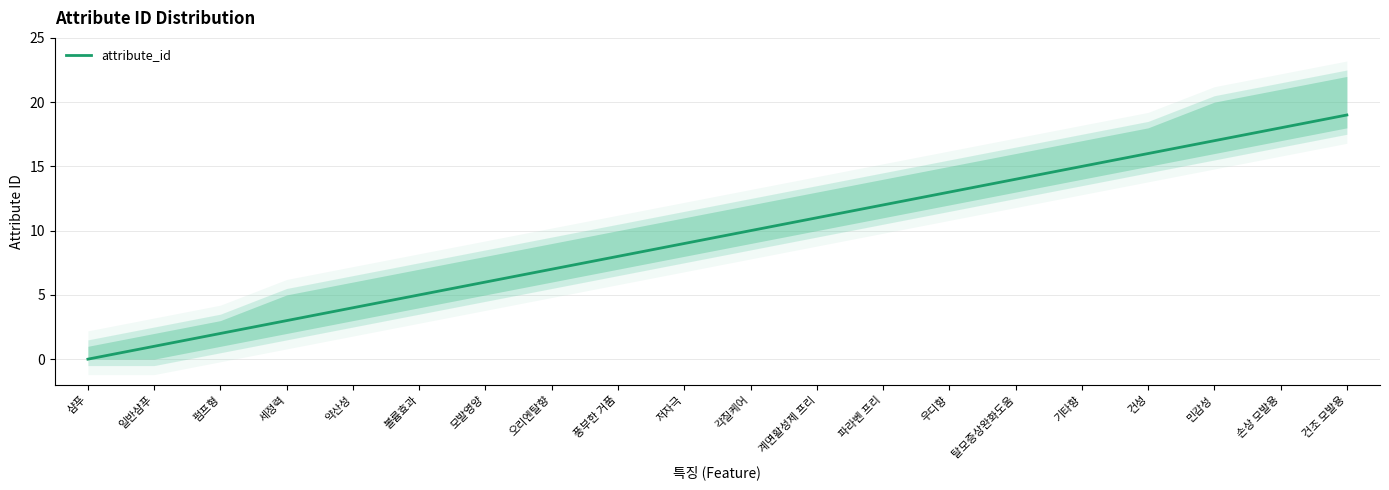

Rank the categories by value from lowest to highest.

샴푸, 일반샴푸, 펌프형, 세정력, 약산성, 볼륨효과, 모발영양, 오리엔탈향, 풍부한 거품, 저자극, 각질케어, 계면활성제 프리, 파라벤 프리, 우디향, 탈모증상완화도움, 기타향, 건성, 민감성, 손상 모발용, 건조 모발용